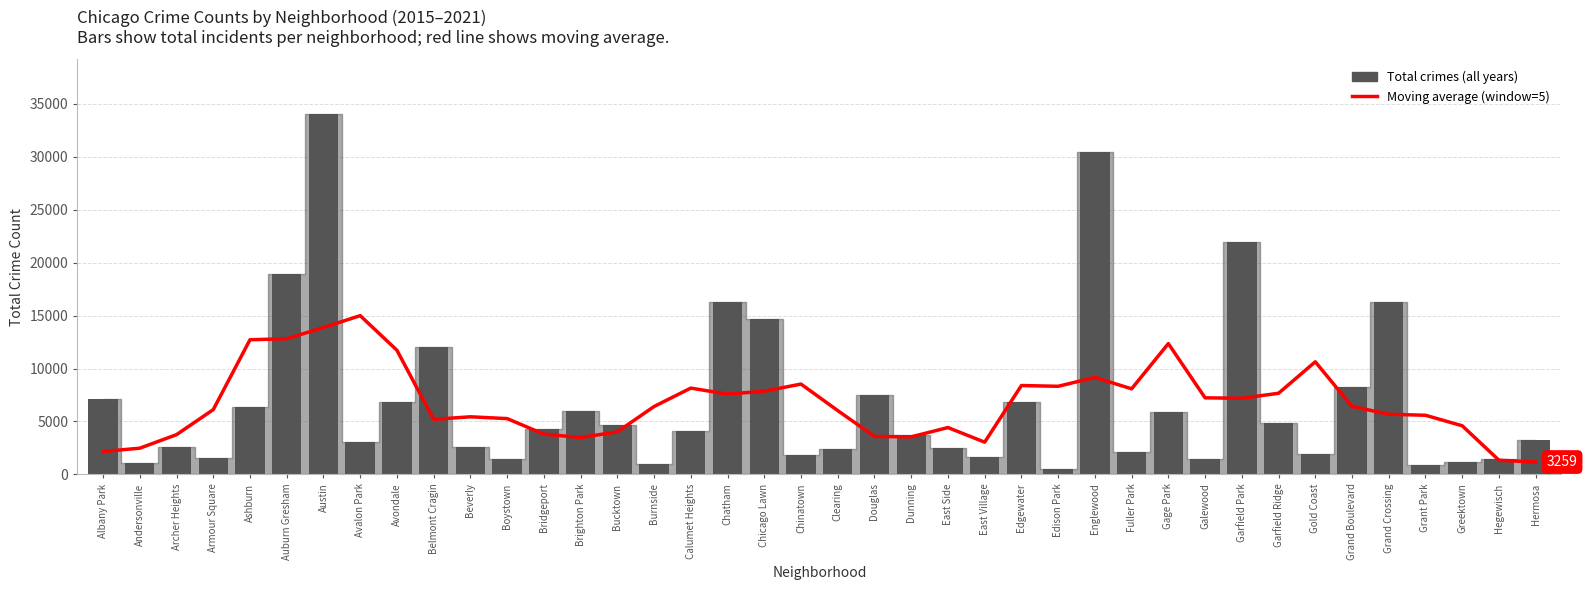

Reading left to right, transcribe all the data shown in this chart.

Moving average (window=5): Albany Park=2161.8	Andersonville=2477.2	Archer Heights=3754.0	Armour Square=6115.8	Ashburn=12714.6	Auburn Gresham=12812.6	Austin=13865.2	Avalon Park=14992.6	Avondale=11724.4	Belmont Cragin=5198.8	Beverly=5440.2	Boystown=5270.6	Bridgeport=3805.6	Brighton Park=3483.6	Bucktown=4018.0	Burnside=6411.2	Calumet Heights=8150.4	Chatham=7581.2	Chicago Lawn=7859.6	Chinatown=8529.0	Clearing=6025.6	Douglas=3584.4	Dunning=3547.2	East Side=4426.0	East Village=3044.6	Edgewater=8391.6	Edison Park=8320.6	Englewood=9158.0	Fuller Park=8080.4	Gage Park=12352.4	Galewood=7230.4	Garfield Park=7189.6	Garfield Ridge=7662.6	Gold Coast=10632.6	Grand Boulevard=6422.2	Grand Crossing=5682.2	Grant Park=5584.6	Greektown=4593.2	Hegewisch=1340.0	Hermosa=1168.4
Total crimes (all years): Albany Park=7160.0	Andersonville=1072.0	Archer Heights=2577.0	Armour Square=1577.0	Ashburn=6384.0	Auburn Gresham=18969.0	Austin=34066.0	Avalon Park=3067.0	Avondale=6840.0	Belmont Cragin=12021.0	Beverly=2628.0	Boystown=1438.0	Bridgeport=4274.0	Brighton Park=5992.0	Bucktown=4696.0	Burnside=1018.0	Calumet Heights=4110.0	Chatham=16240.0	Chicago Lawn=14688.0	Chinatown=1850.0	Clearing=2410.0	Douglas=7457.0	Dunning=3723.0	East Side=2482.0	East Village=1664.0	Edgewater=6804.0	Edison Park=550.0	Englewood=30458.0	Fuller Park=2127.0	Gage Park=5851.0	Galewood=1416.0	Garfield Park=21910.0	Garfield Ridge=4848.0	Gold Coast=1923.0	Grand Boulevard=8216.0	Grand Crossing=16266.0	Grant Park=858.0	Greektown=1148.0	Hegewisch=1435.0	Hermosa=3259.0